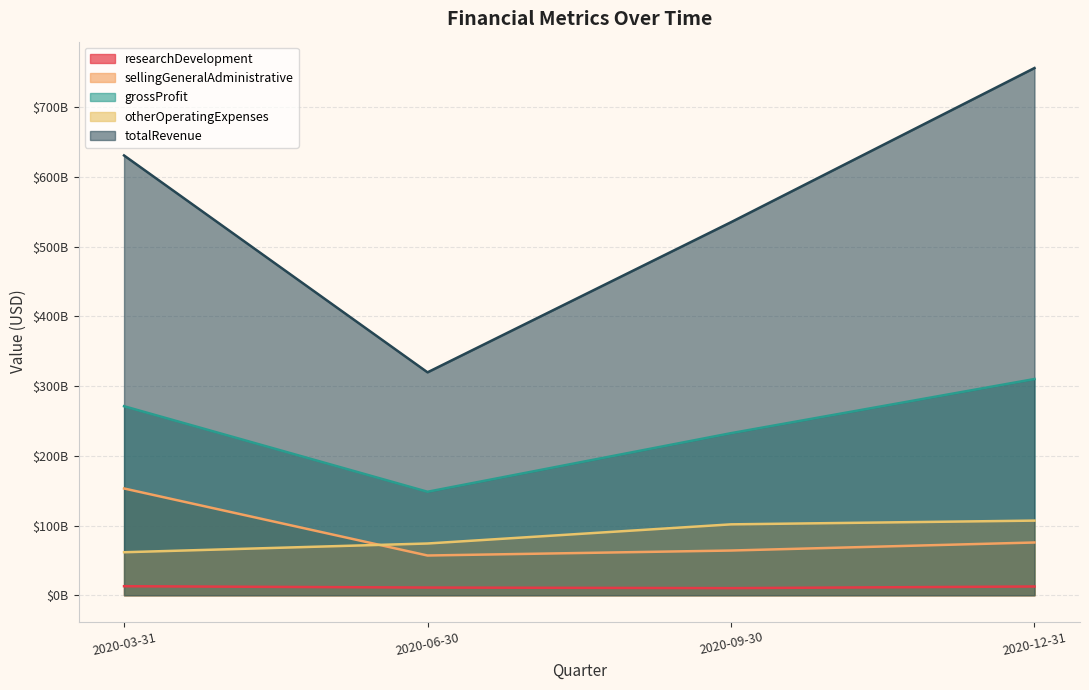

True or false: otherOperatingExpenses and totalRevenue intersect in this chart.

False